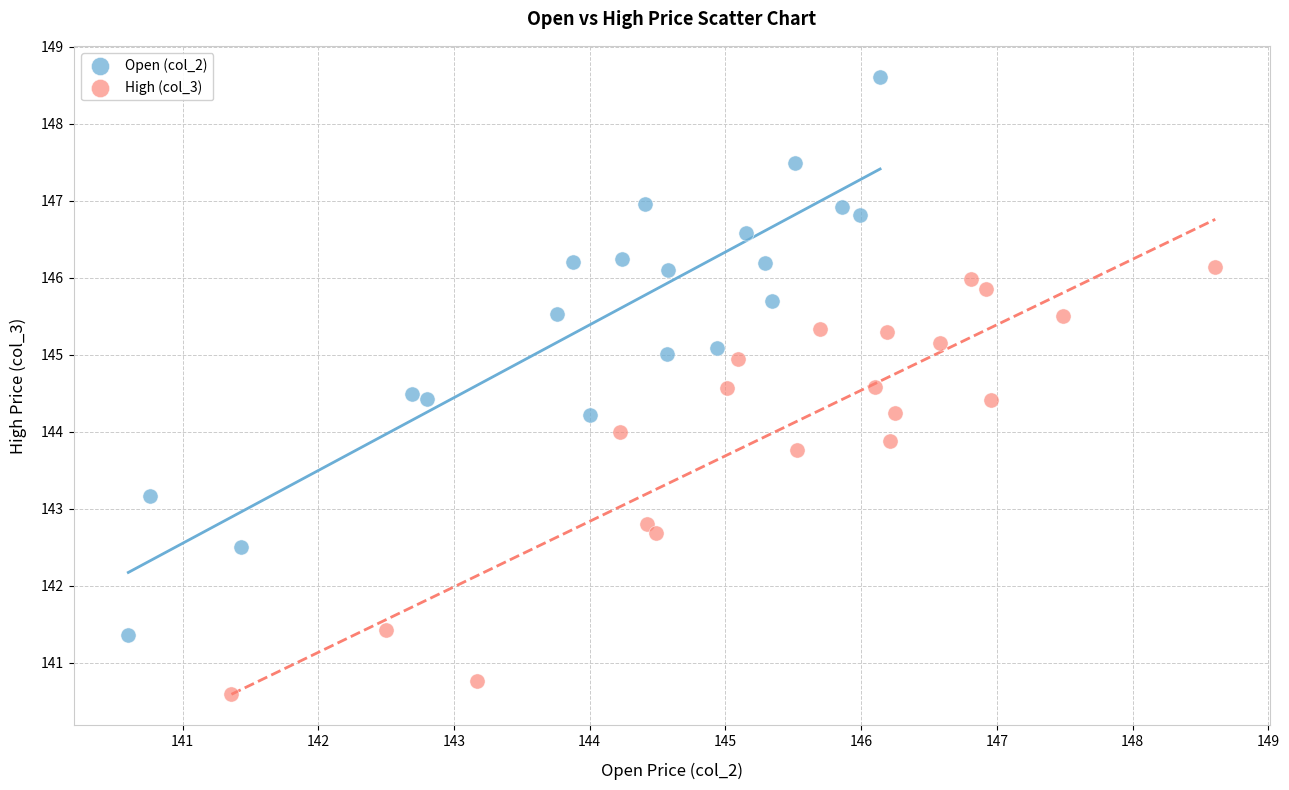

Which series contains the lowest Y value?

High (col_3)